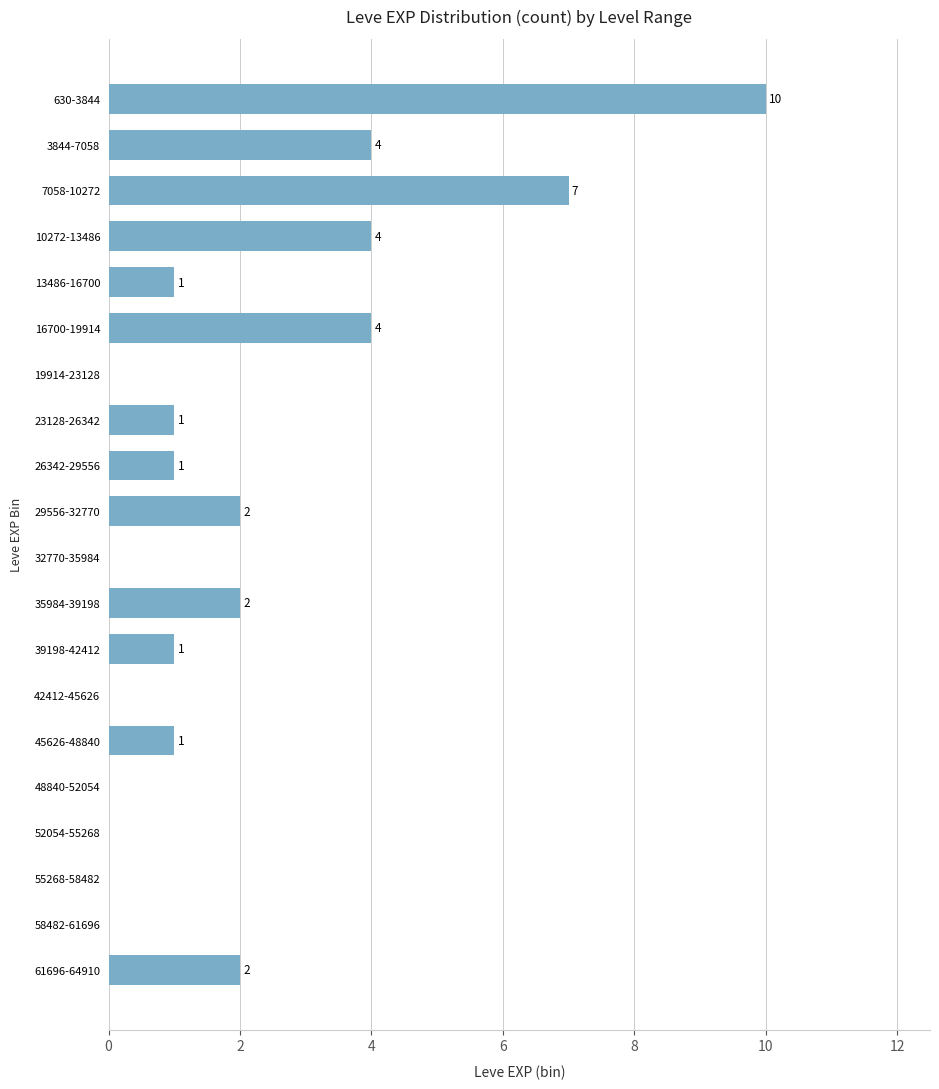

Reading top to bottom, what are all the values shown in this chart?

630-3844=10	3844-7058=4	7058-10272=7	10272-13486=4	13486-16700=1	16700-19914=4	19914-23128=0	23128-26342=1	26342-29556=1	29556-32770=2	32770-35984=0	35984-39198=2	39198-42412=1	42412-45626=0	45626-48840=1	48840-52054=0	52054-55268=0	55268-58482=0	58482-61696=0	61696-64910=2